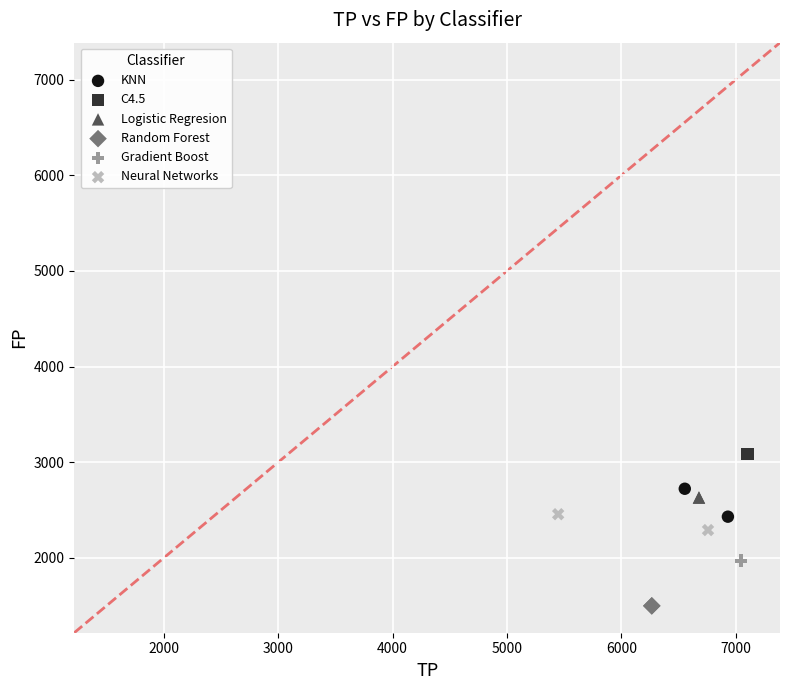

Which series contains the highest Y value?

C4.5